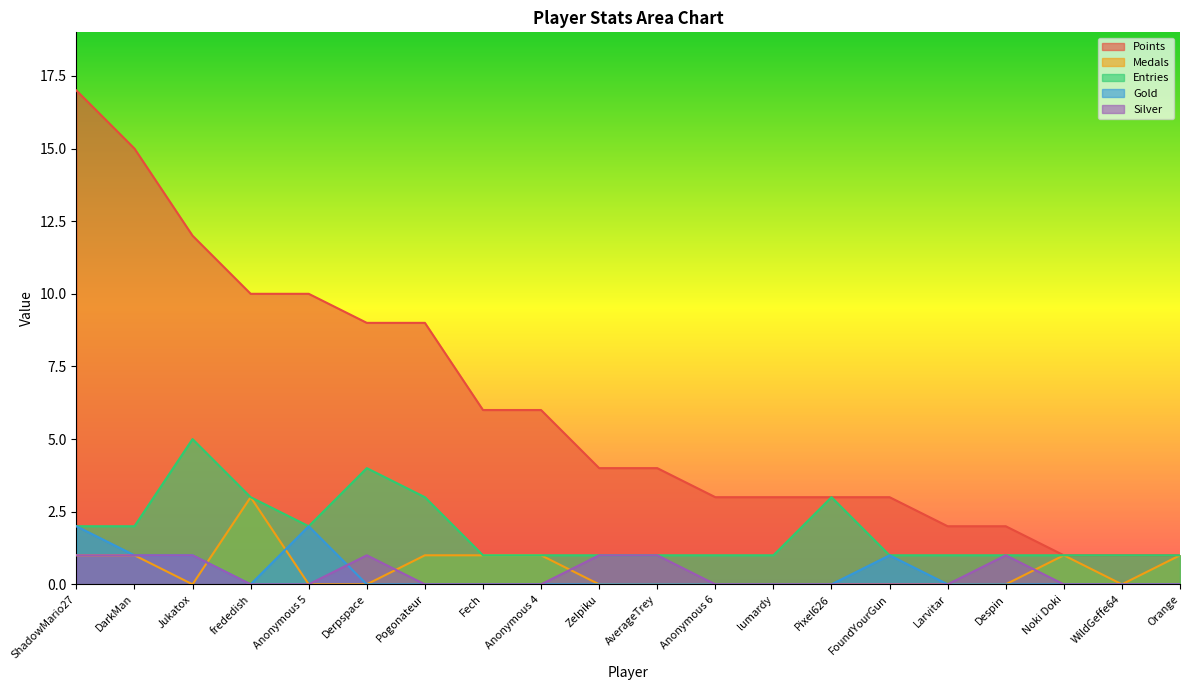

How many positive values does the Medals series have?

8